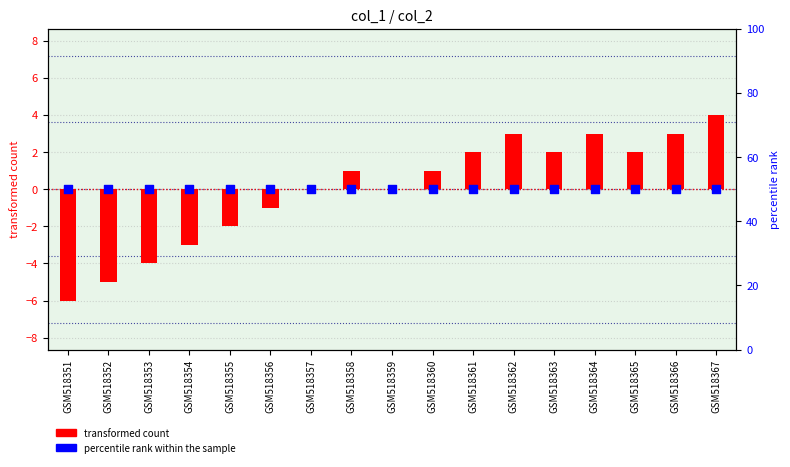

Is the value of percentile rank within the sample at GSM518360 greater than the value of transformed count at GSM518358?

Yes